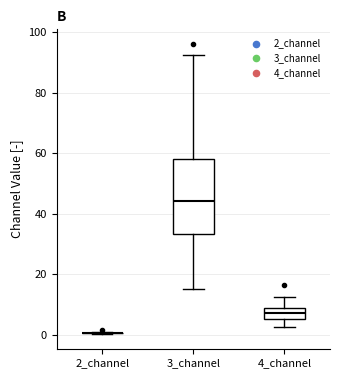

Comparing the boxes themselves (not the whiskers), which one is the tallest?

3_channel